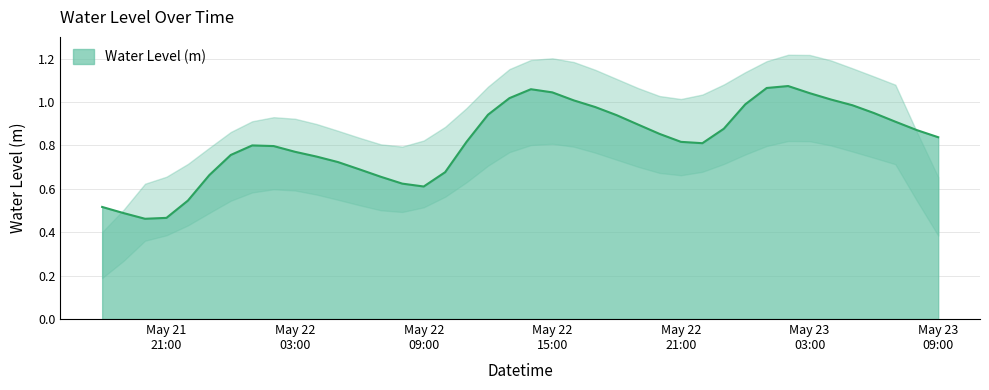

How many lines are shown in the chart?

1